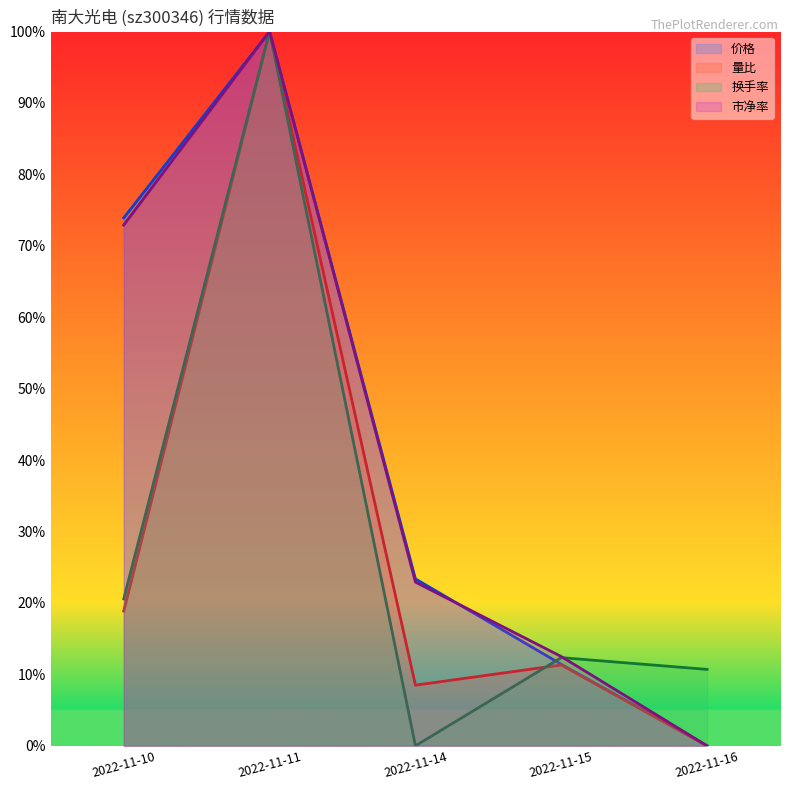

How many values in 市净率 are above zero?

4